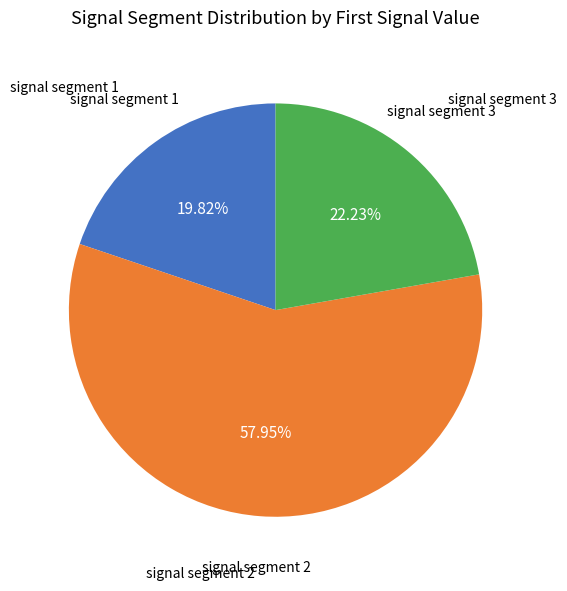

How many slices are in this pie chart?

3